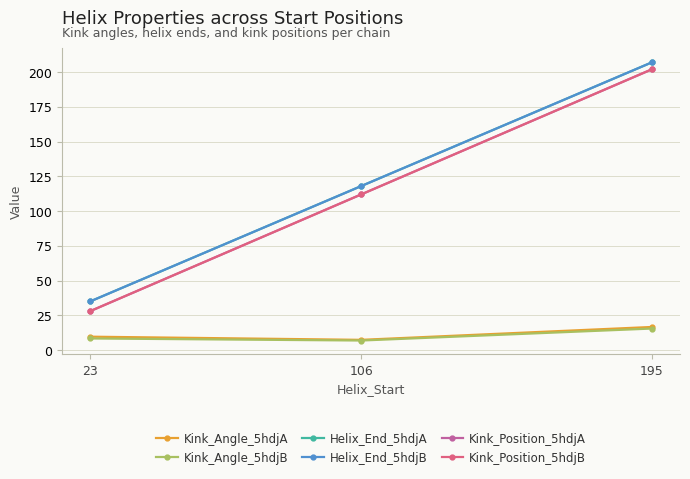

Does the chart have visible grid lines?

Yes